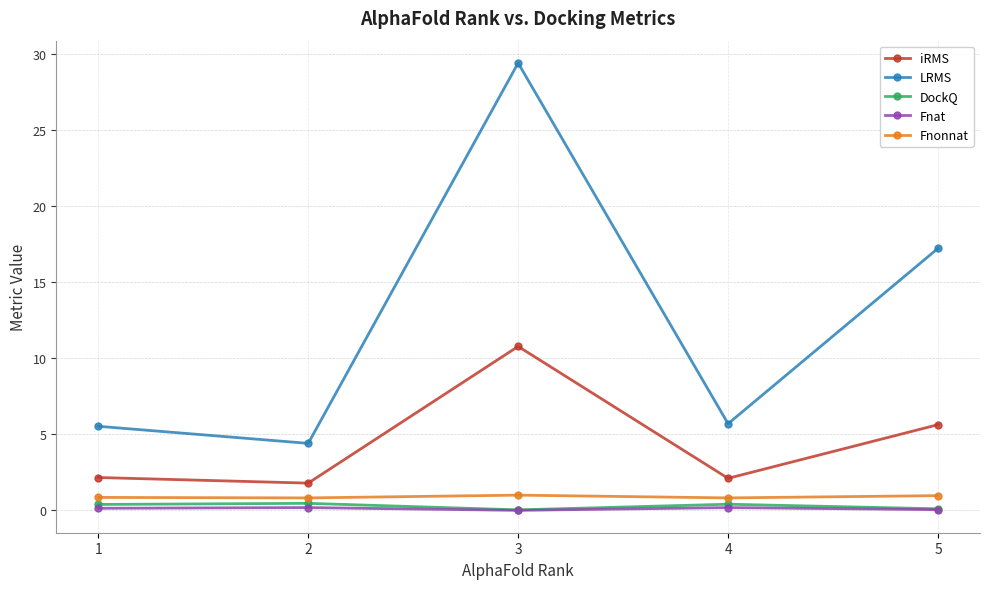

Is the value of LRMS at 1 greater than the value of Fnonnat at 5?

Yes